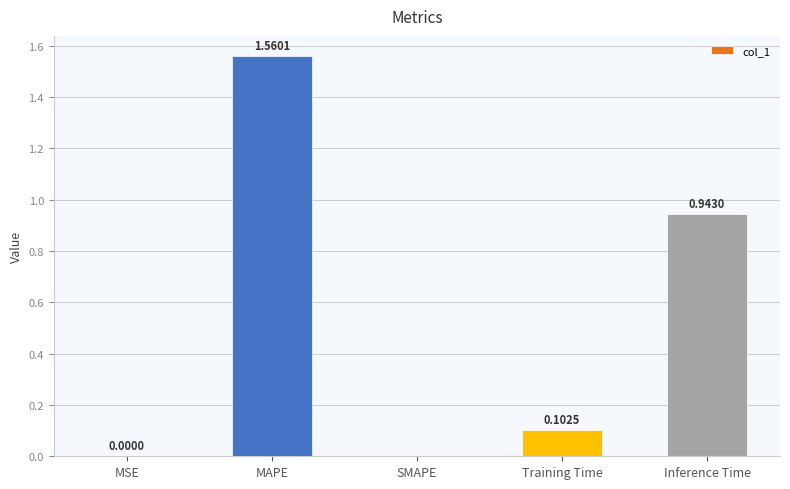

Which has a higher value, Training Time or MAPE?

MAPE